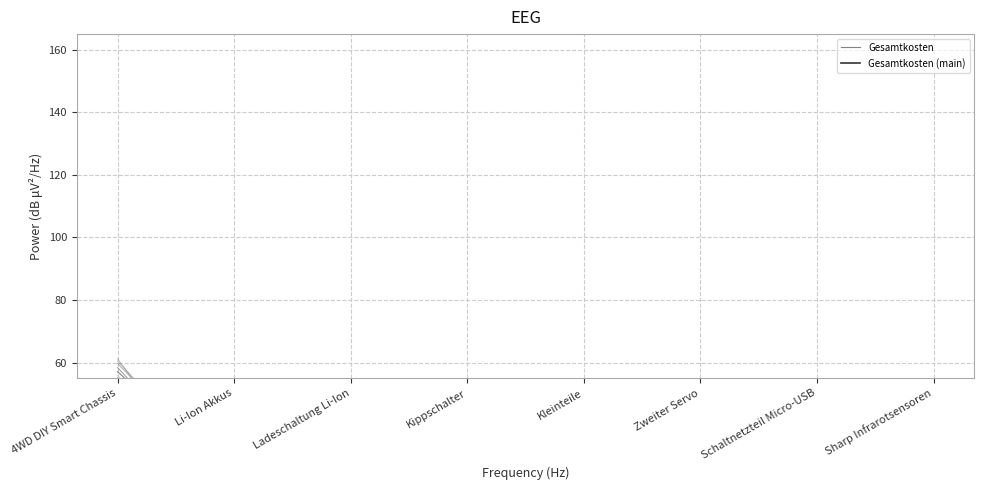

List the labels in order of Gesamtkosten value, largest first.

4WD DIY Smart Chassis, Sharp Infrarotsensoren, Schaltnetzteil Micro-USB, Li-Ion Akkus, Kippschalter, Ladeschaltung Li-Ion, Zweiter Servo, Kleinteile